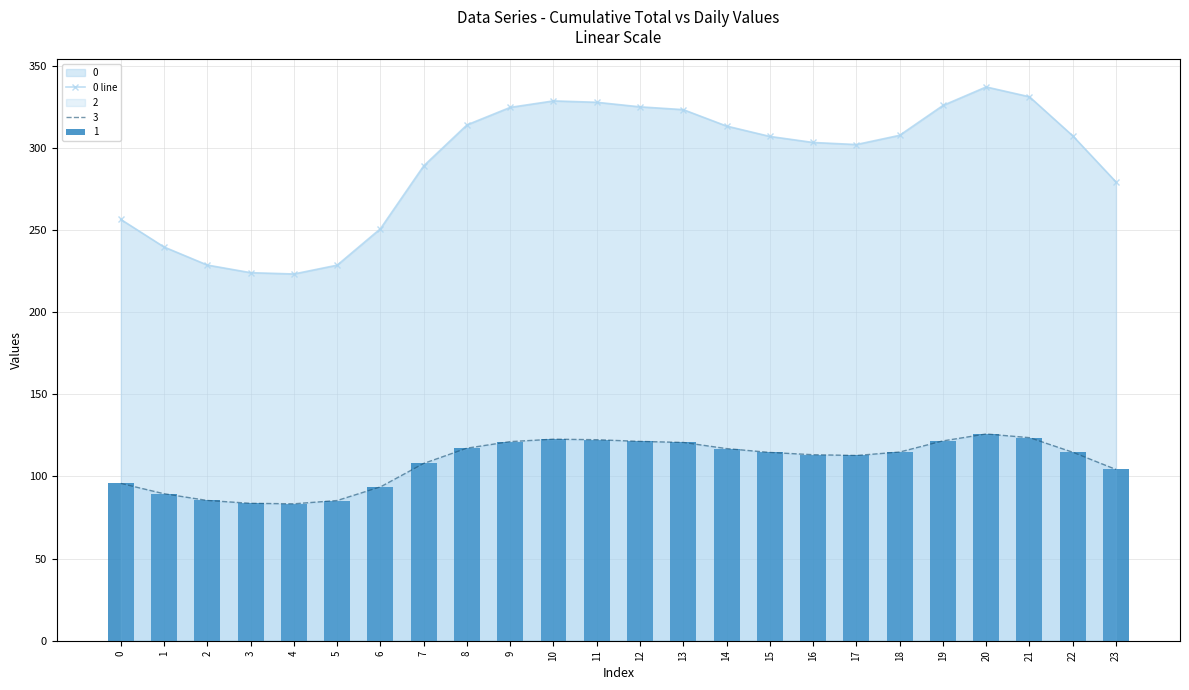

Does the chart contain any negative values?

No